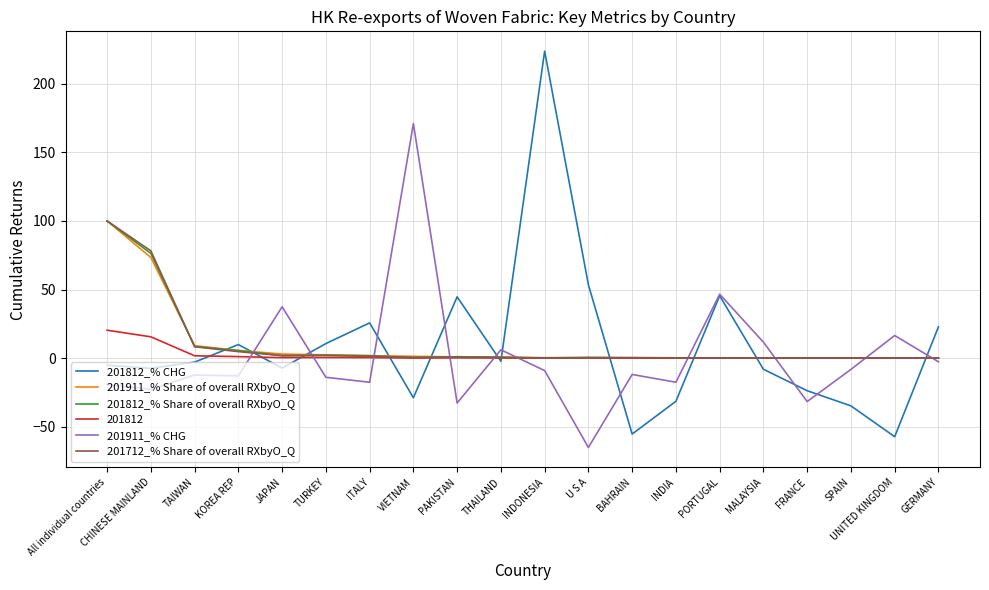

At which category is the sum across all series the highest?

All individual countries